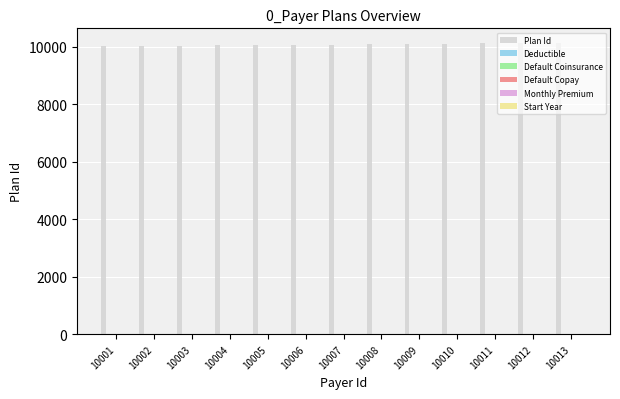

Count the number of data series in this chart.

1